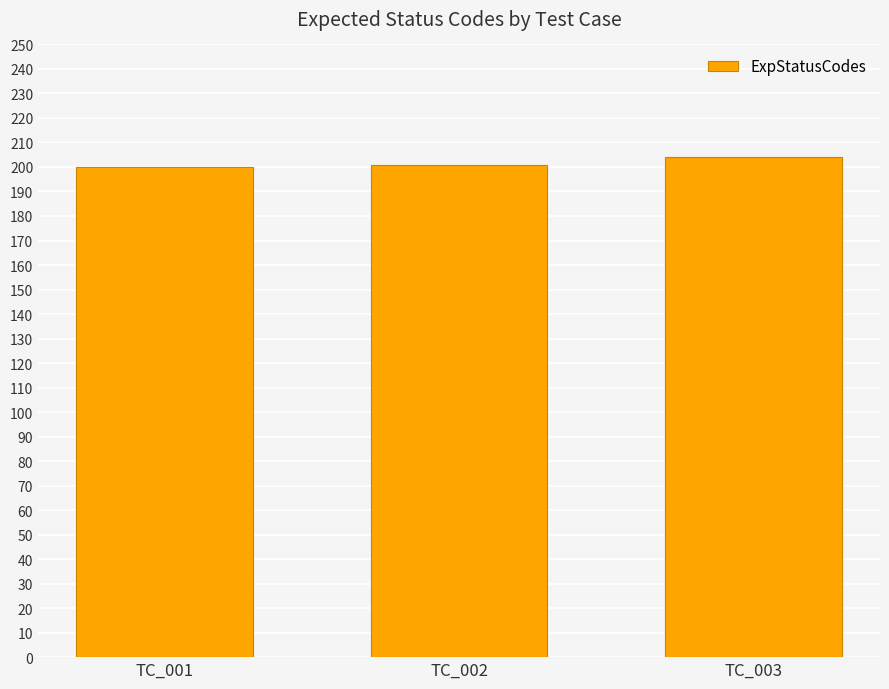

How many series are shown in this chart?

1